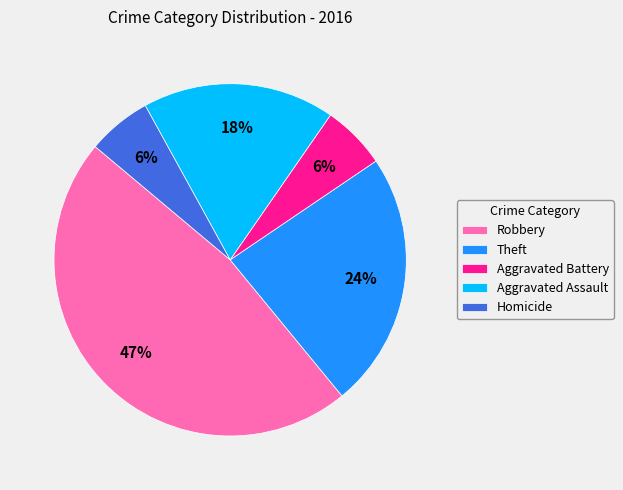

Does Robbery account for over 50% of the chart?

No